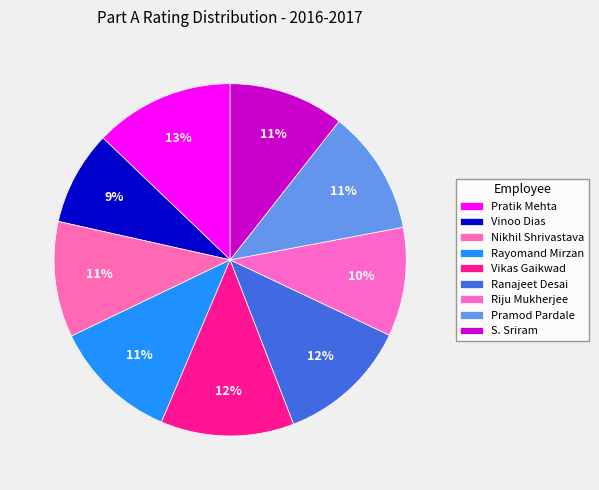

Combined, what portion of the pie is Ranajeet Desai and Vinoo Dias?

20.8%